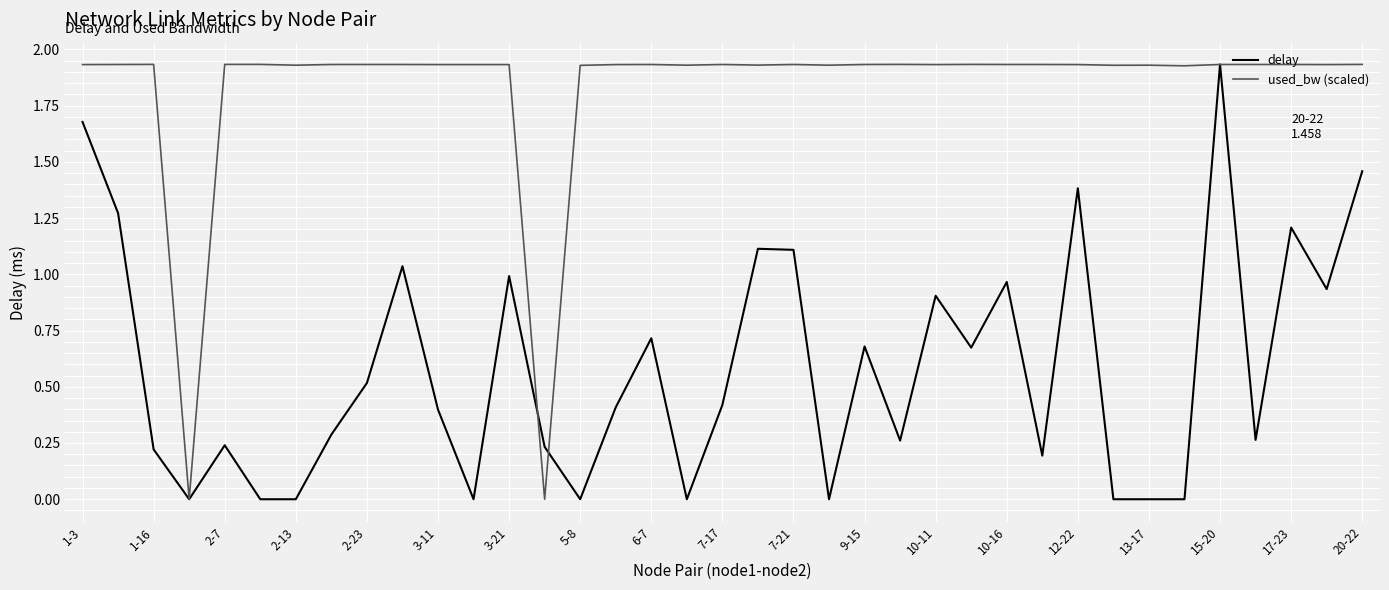

Which series has the largest total across all categories?

used_bw (scaled)